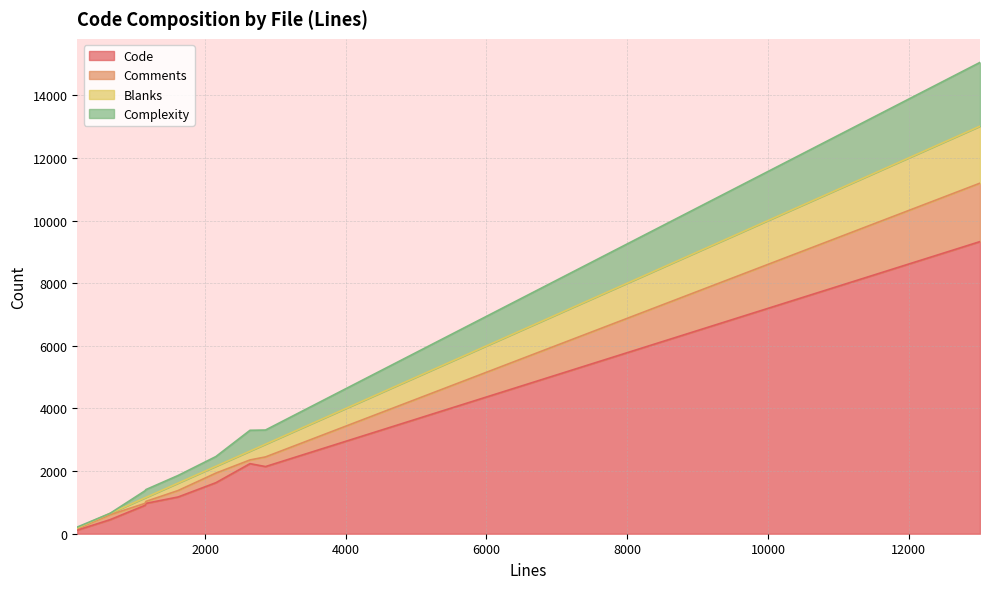

What is the highest value of the Code series?

9328